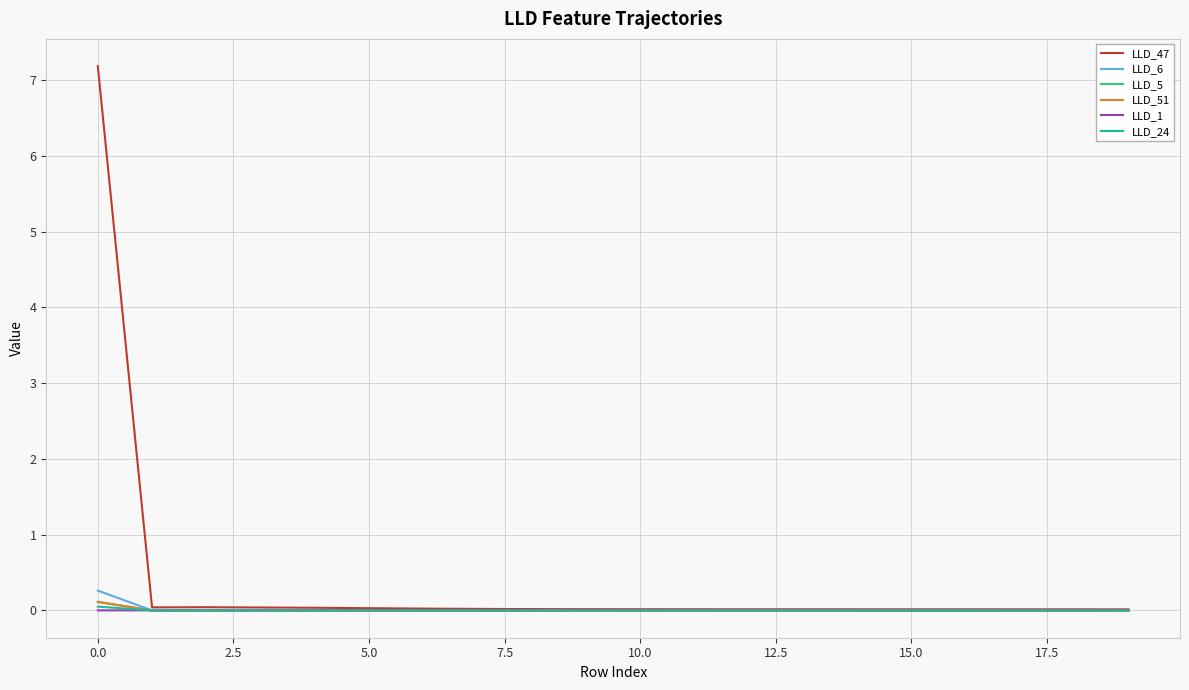

Which series has the largest total across all categories?

LLD_47